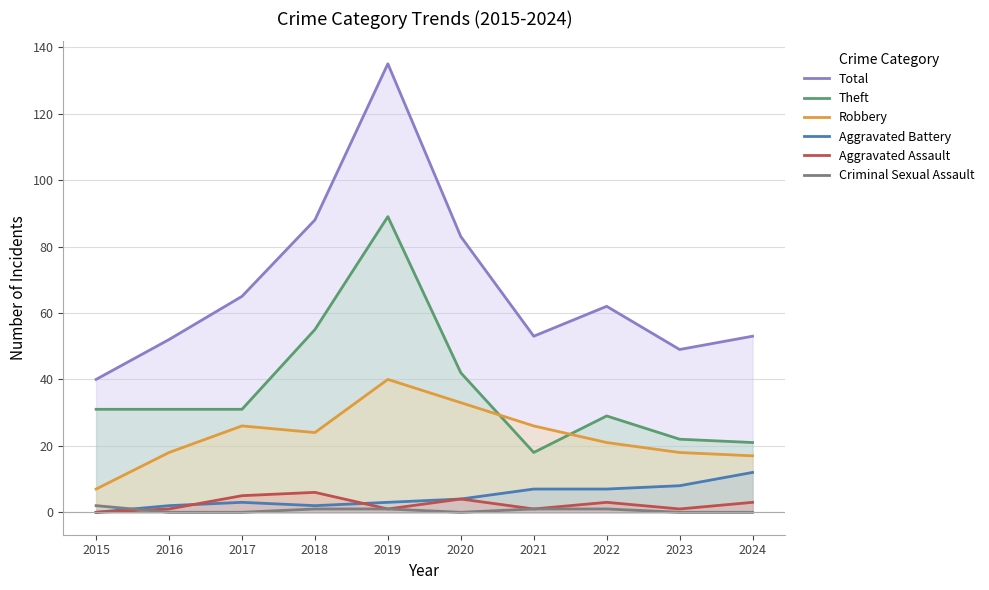

What is the spread (max minus min) of values at 2019?

134